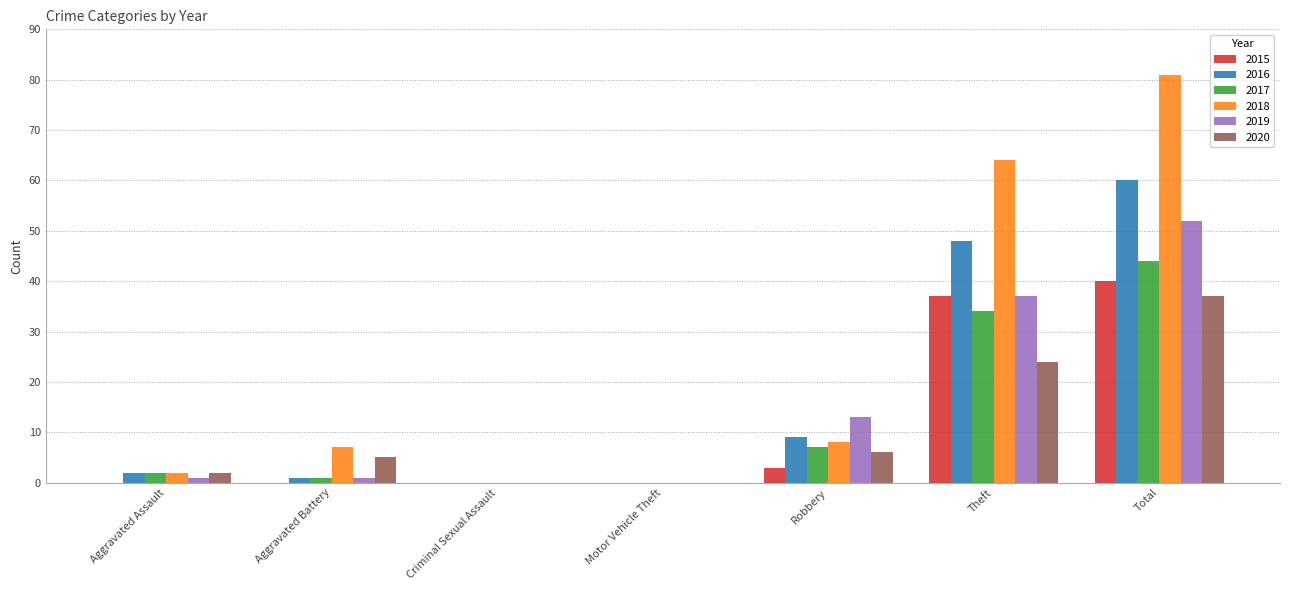

What is the sum of all 2016 values?

120